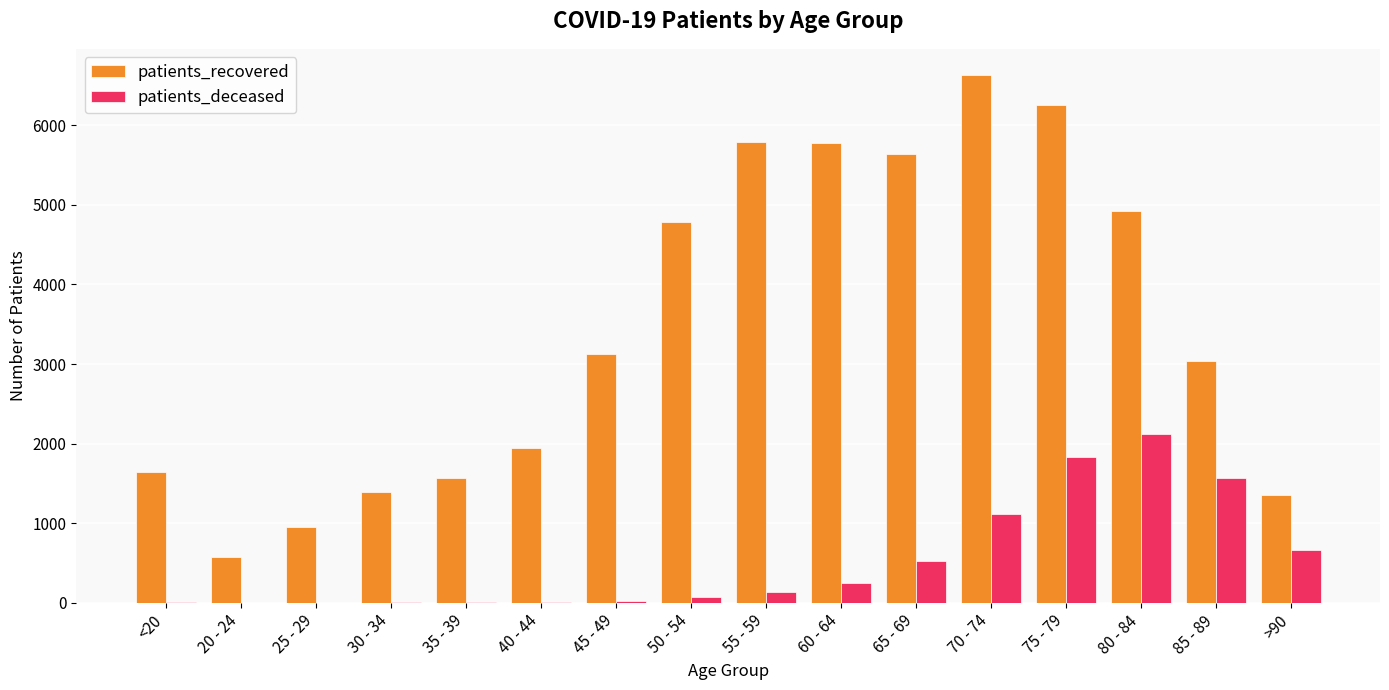

Is the value of patients_deceased at 40 - 44 greater than the value of patients_recovered at 50 - 54?

No